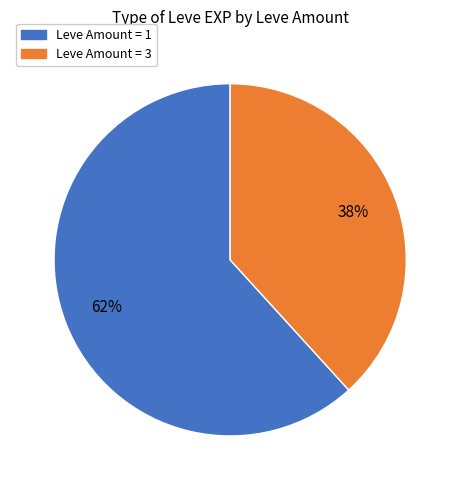

To the nearest percent, what is the difference between the largest and smallest slice percentages?

24%